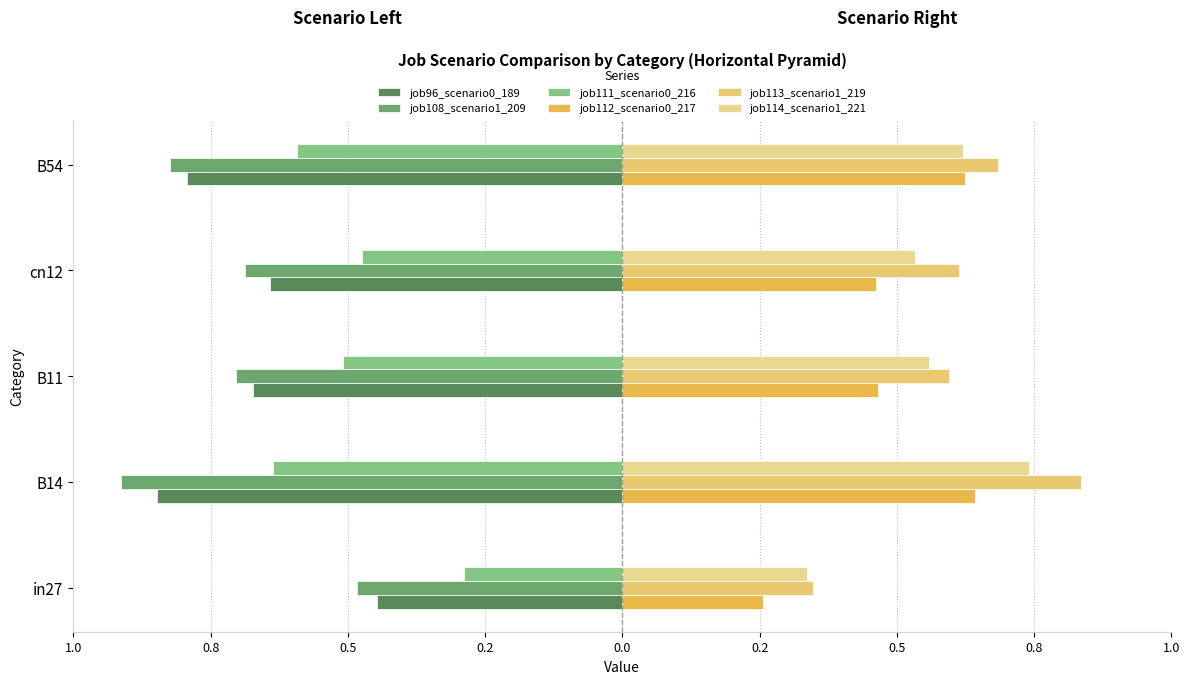

What is the sum of all job108_scenario1_209 values?

-3.6